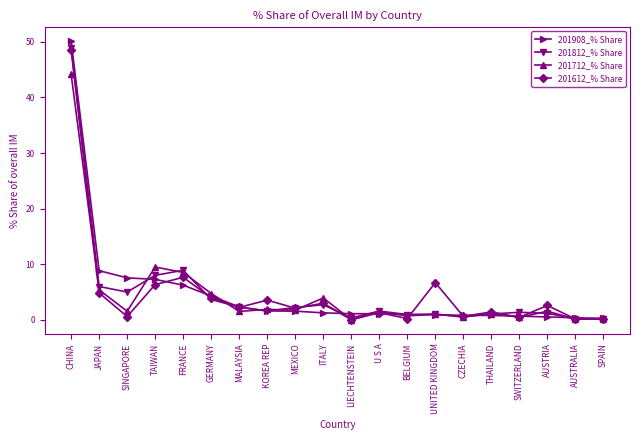

What position from the left is GERMANY?

6